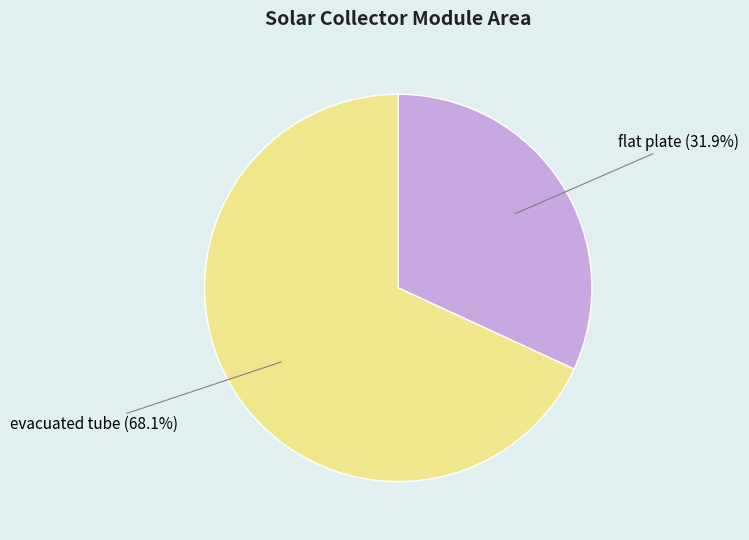

How many slices are in this pie chart?

2